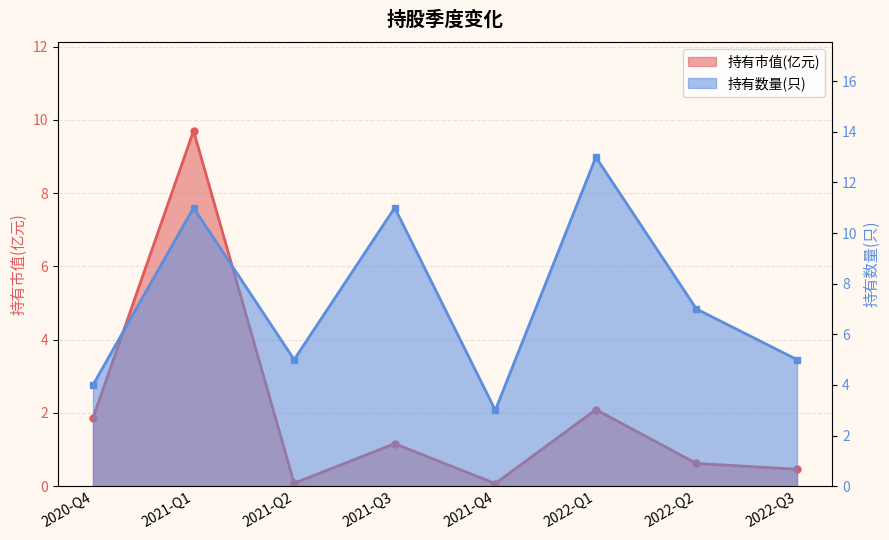

Read the 持有市值(亿元) value at 2021-Q1.

9.7